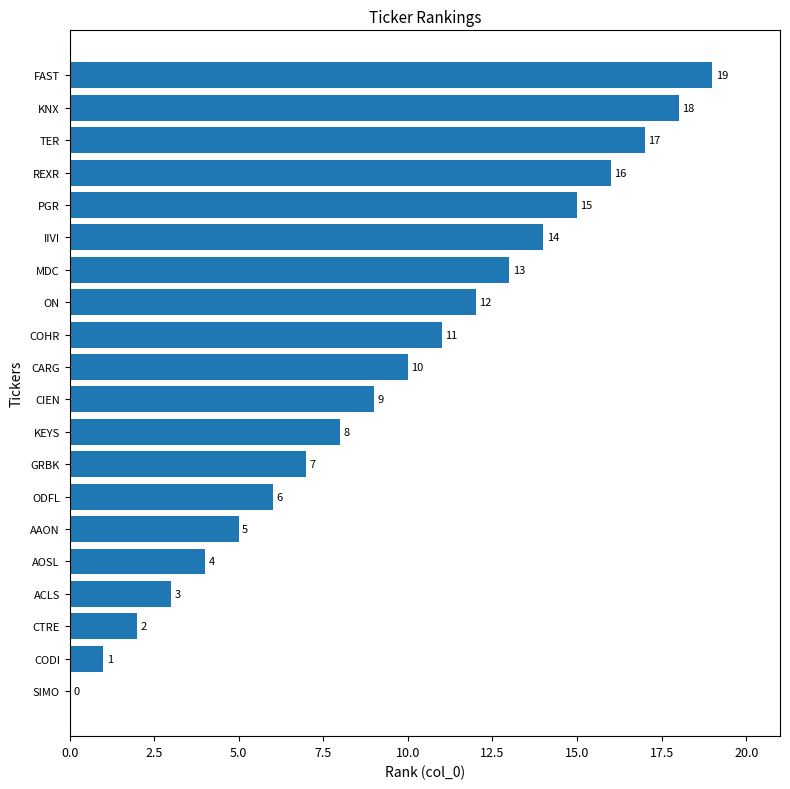

What is the average value?

10